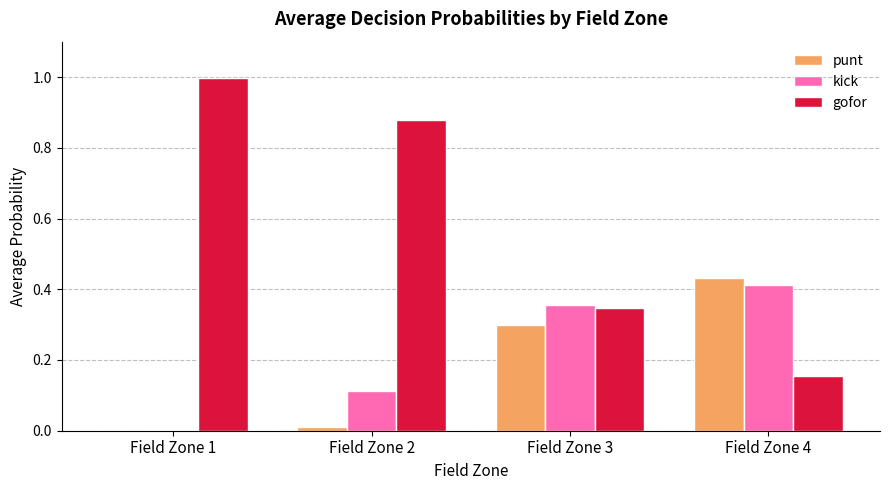

At which category does the chart reach its peak across all series?

Field Zone 1